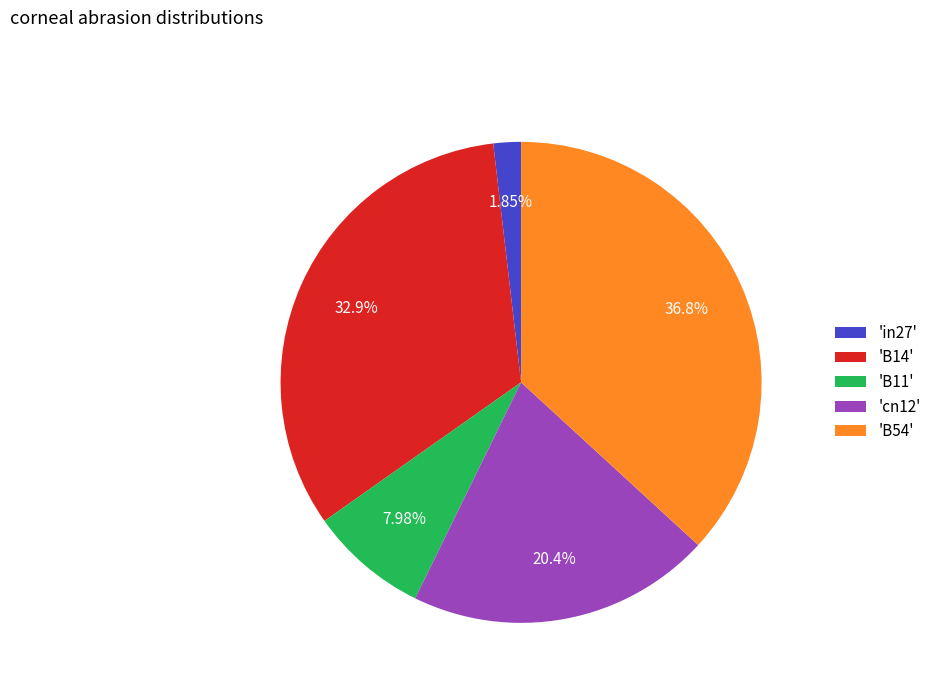

Is 'cn12' the majority of the pie?

No